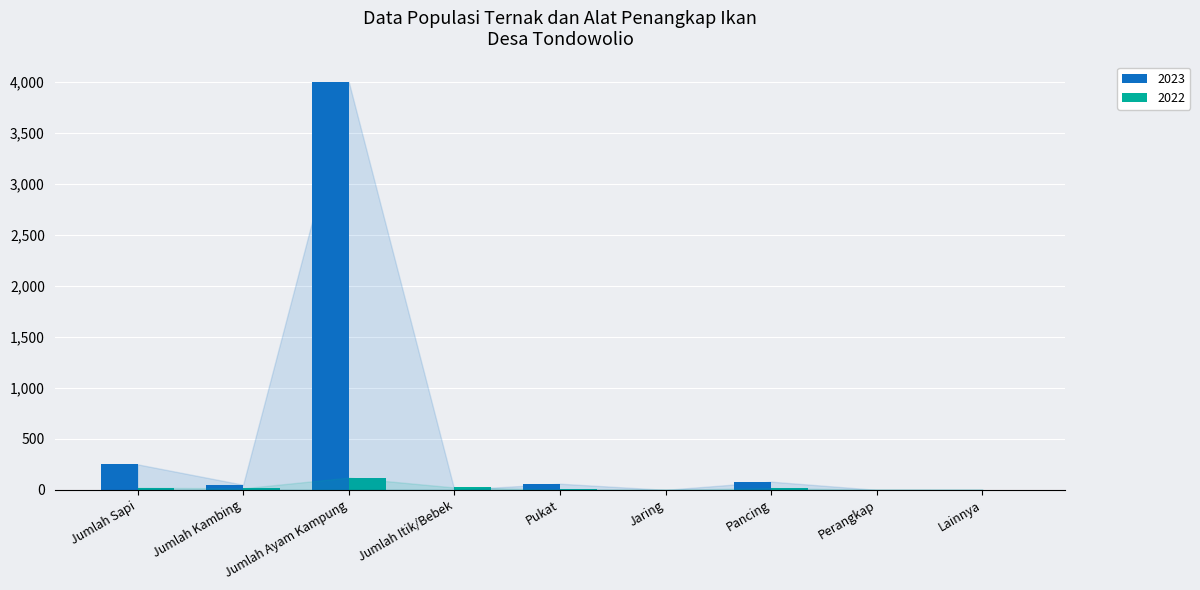

Which series has the largest total across all categories?

2023